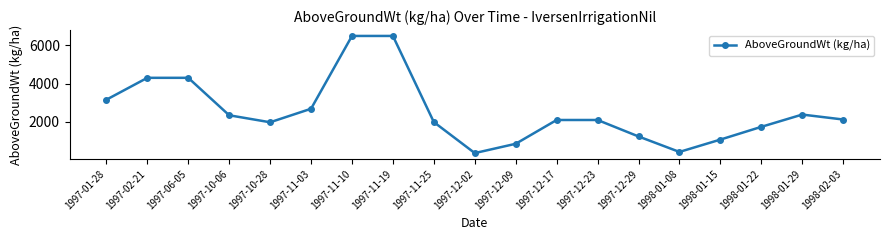

The value at 1997-11-10 is 6500.0. True or false?

True